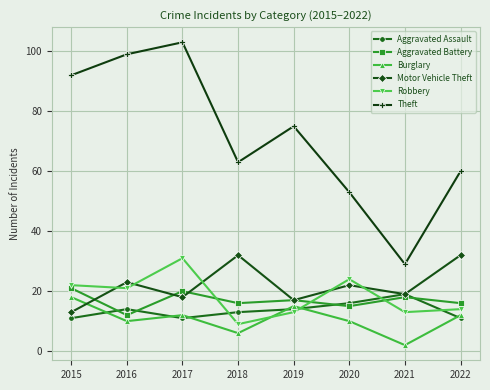

True or false: Motor Vehicle Theft has a value of 29 at 2017.

False